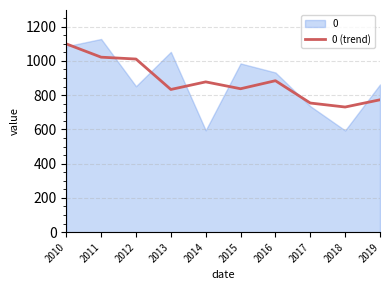

Is it true that 0 (trend) equals 1021.7 at 2011?

True